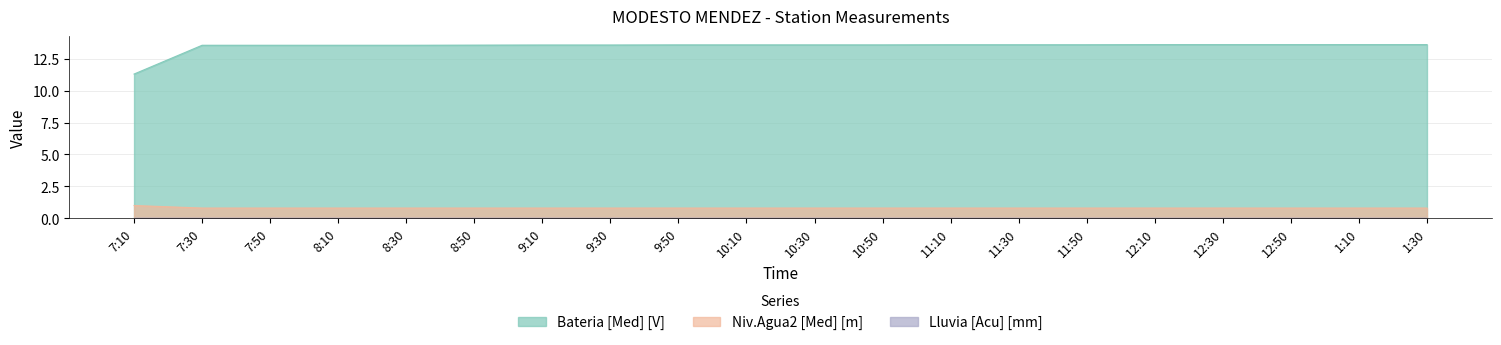

Reading left to right, extract all data points from this chart.

Bateria [Med] [V]: 11.3	13.6	13.6	13.6	13.6	13.6	13.6	13.6	13.6	13.6	13.6	13.6	13.6	13.6	13.6	13.6	13.6	13.6	13.6	13.6
Niv.Agua2 [Med] [m]: 1.0	0.8	0.8	0.8	0.8	0.8	0.8	0.8	0.8	0.8	0.8	0.8	0.8	0.8	0.8	0.8	0.8	0.8	0.8	0.8